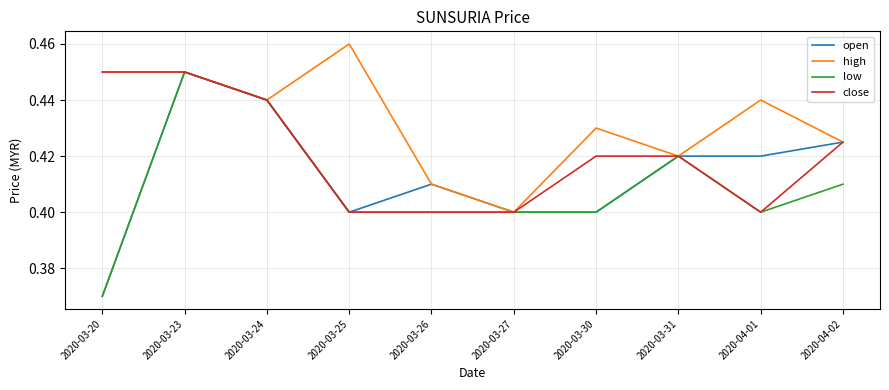

Does the chart have visible grid lines?

Yes